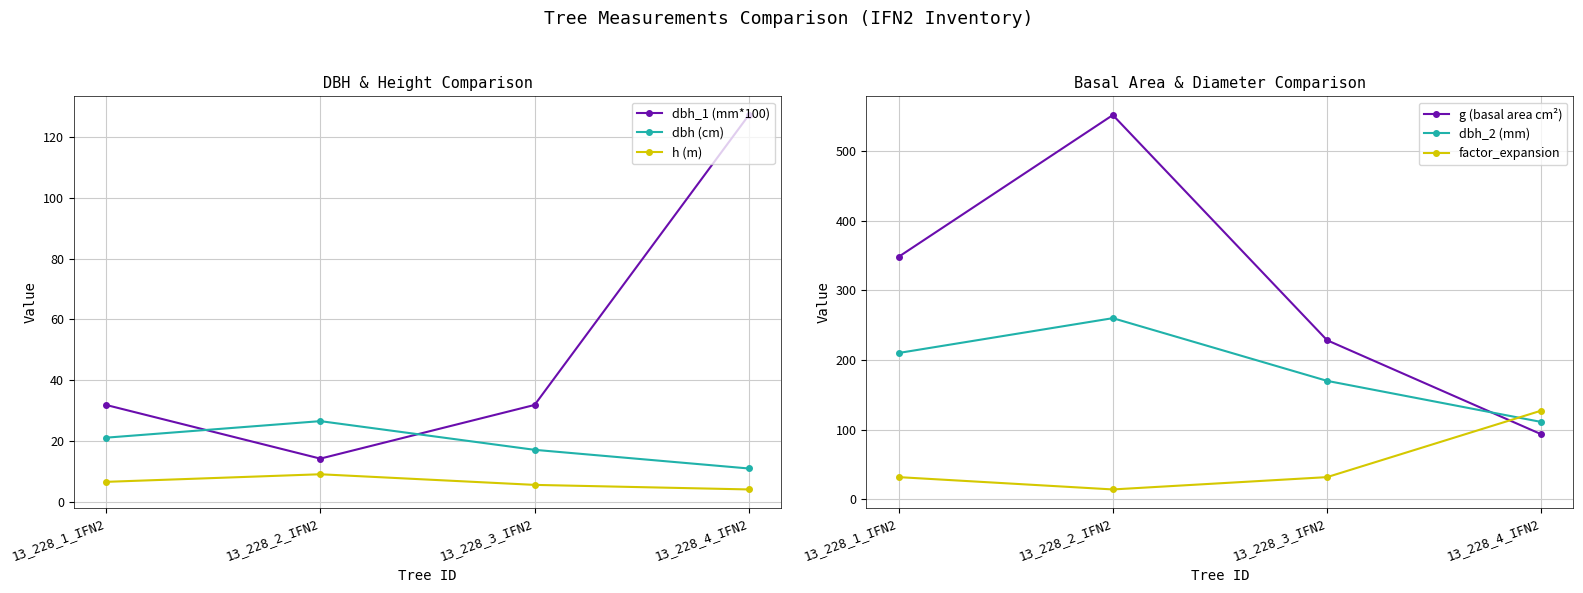

The value of dbh_1 (mm*100) at 13_228_2_IFN2 is 22.4. True or false?

False